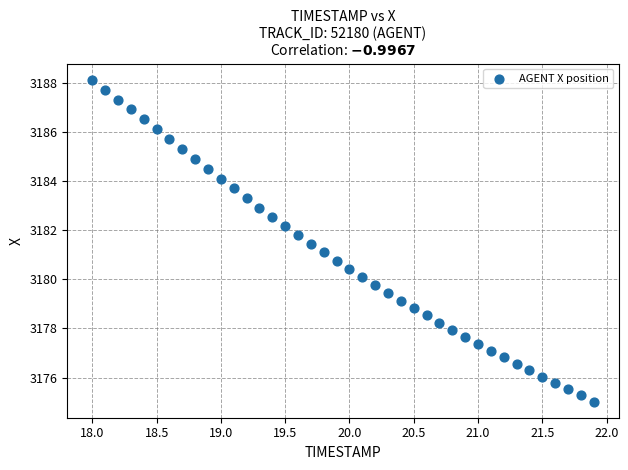

What is the range of Y values (max minus min)?

13.1